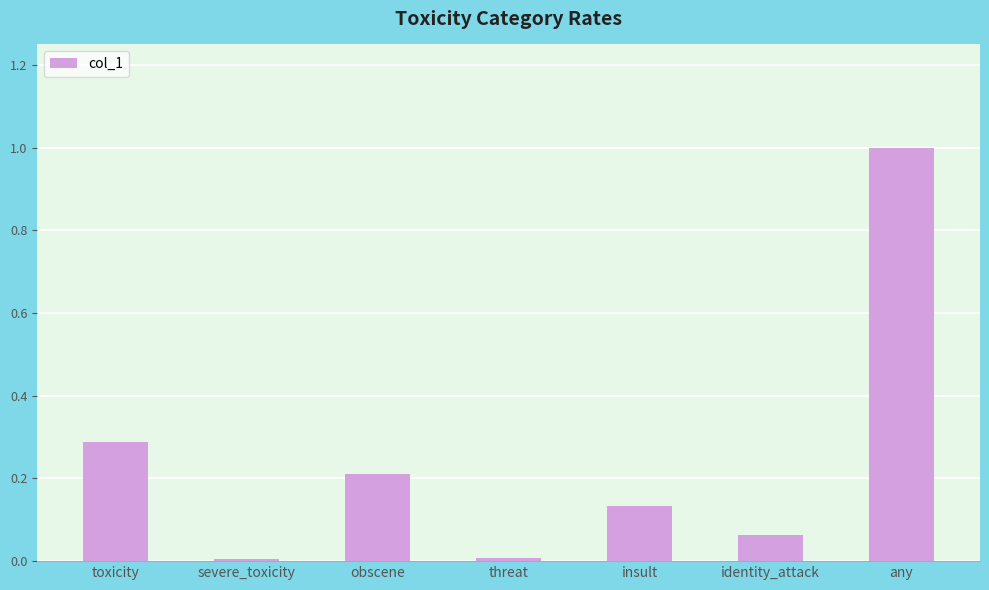

What is the label of the 6th bar from the left?

identity_attack